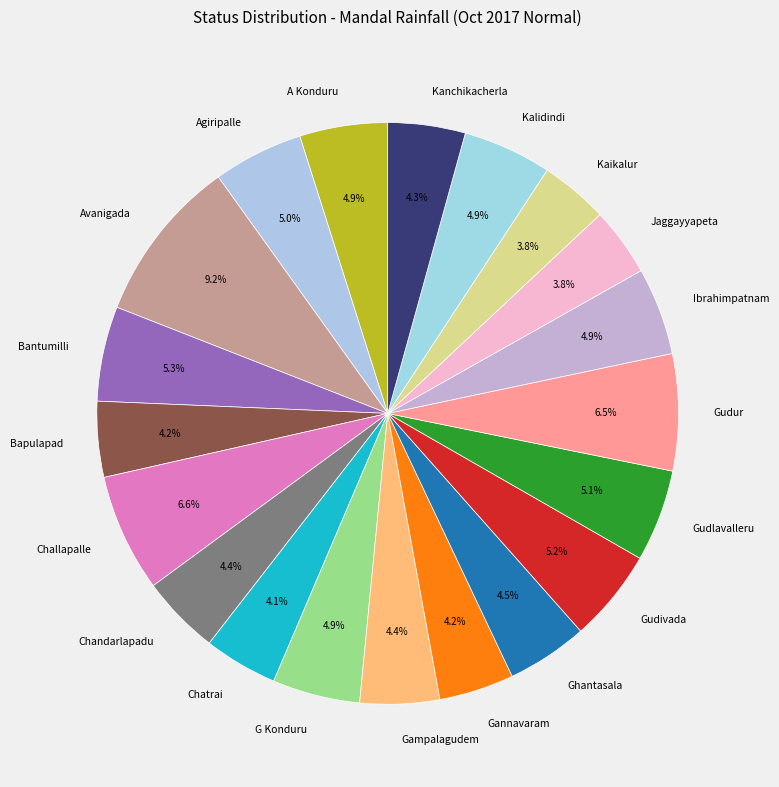

Do Gampalagudem and Gudivada together represent more than half of the pie?

No